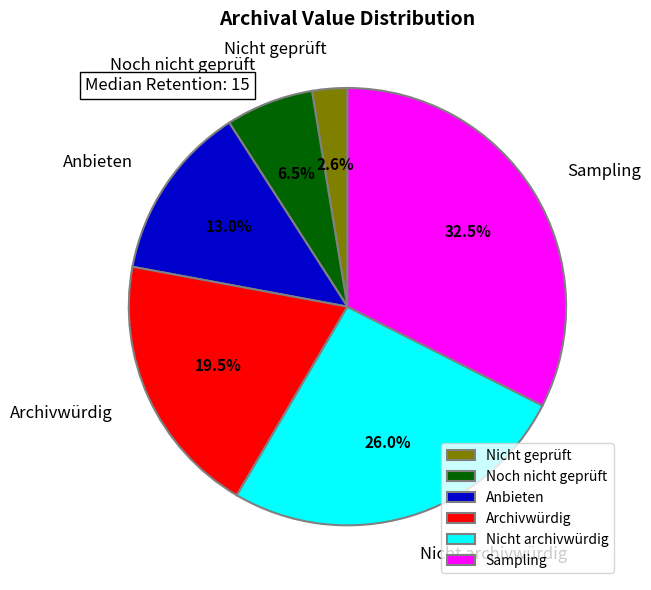

The Noch nicht geprüft slice represents 17% of the pie. True or false?

False